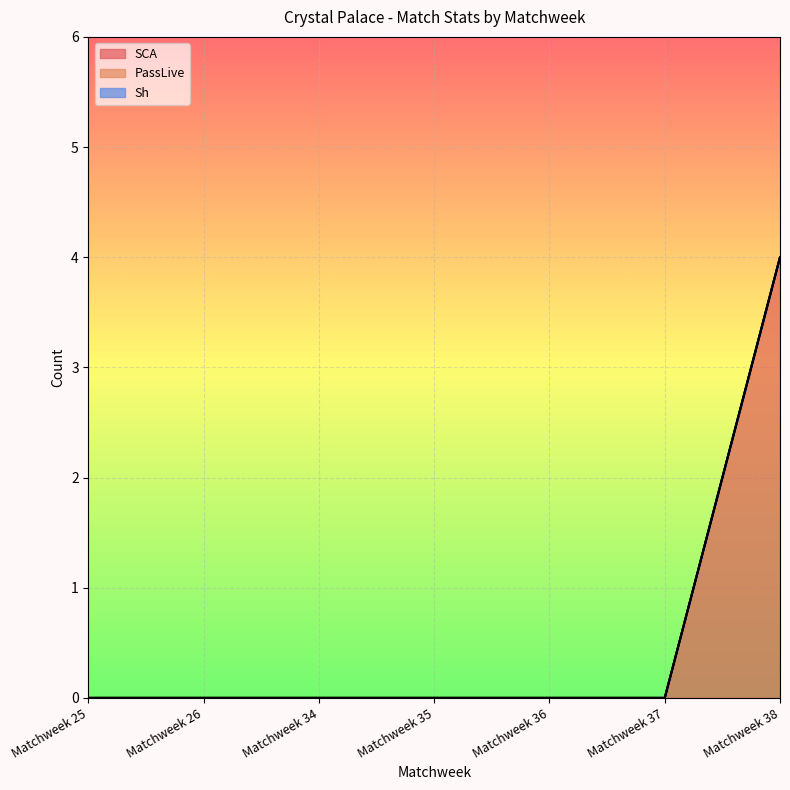

True or false: SCA has a value of 2 at Matchweek 35.

False